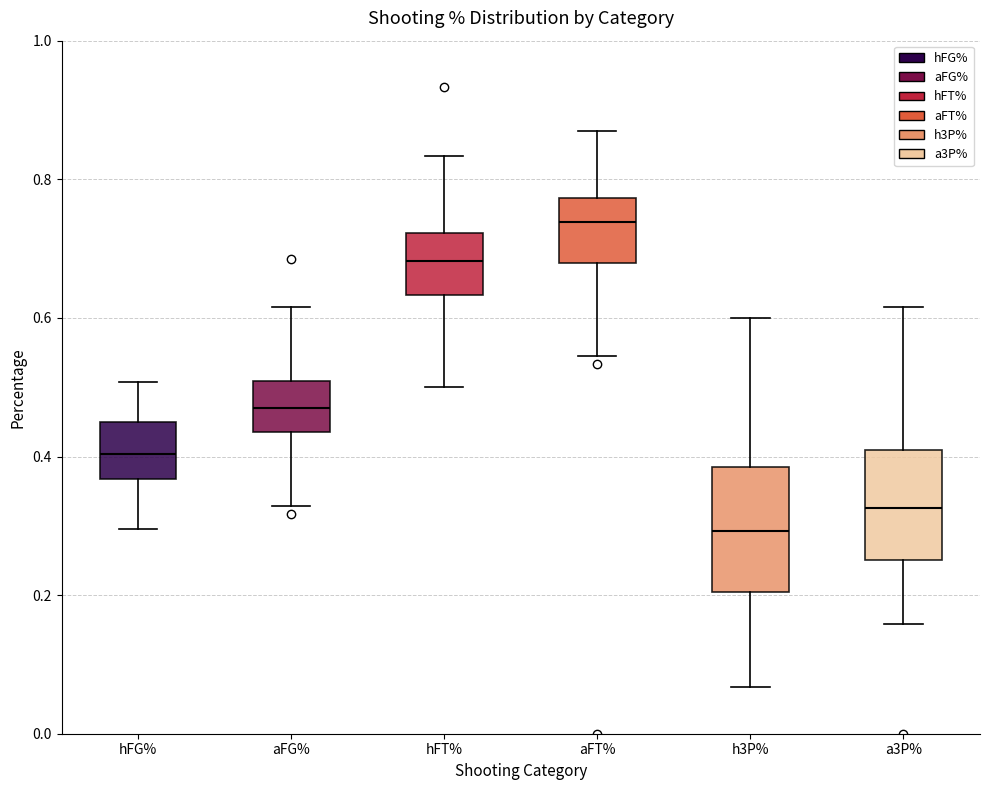

Which box is the tallest, from its lower edge to its upper edge?

h3P%